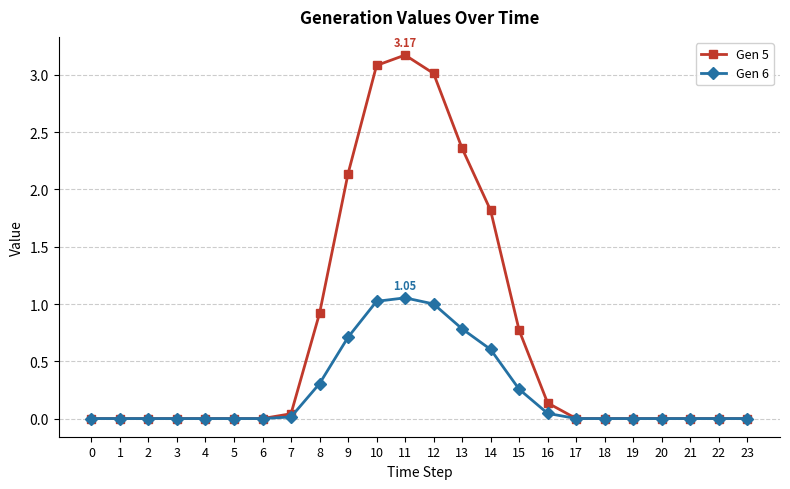

Which series has the widest spread of values?

Gen 5